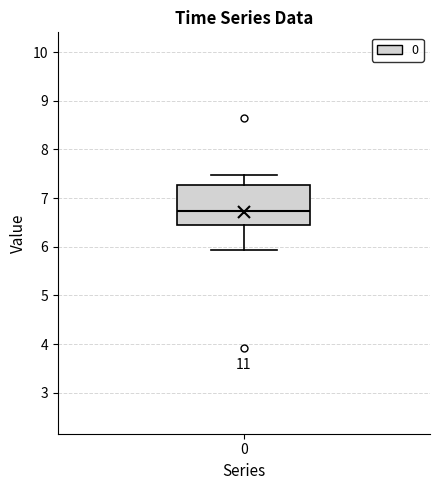

Transcribe this box plot: give where the median line is, the range the box spans, and where the two whiskers end, as read against the y-axis. The values are not printed on the chart, so give them approximately, as read against the axis.

median 6.7, box 6.4 to 7.3, whiskers 5.9 to 7.5